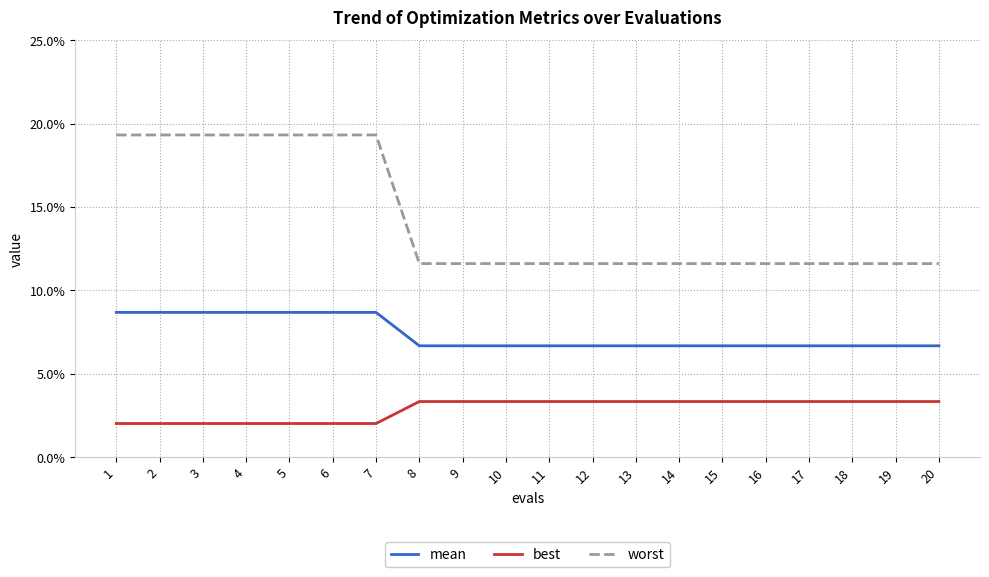

At how many categories does at least one series exceed 0?

20